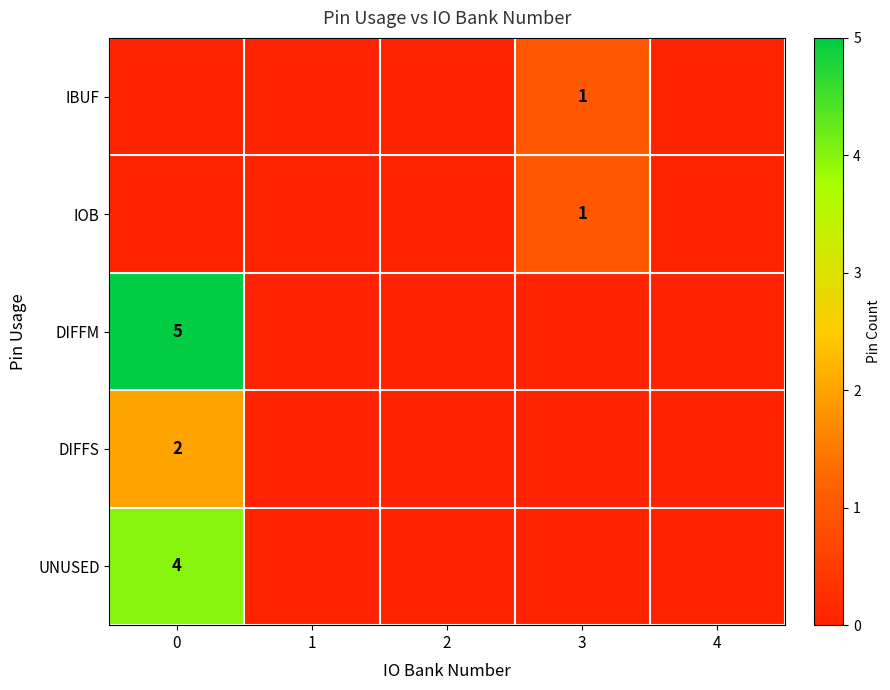

How many series are shown in this chart?

5